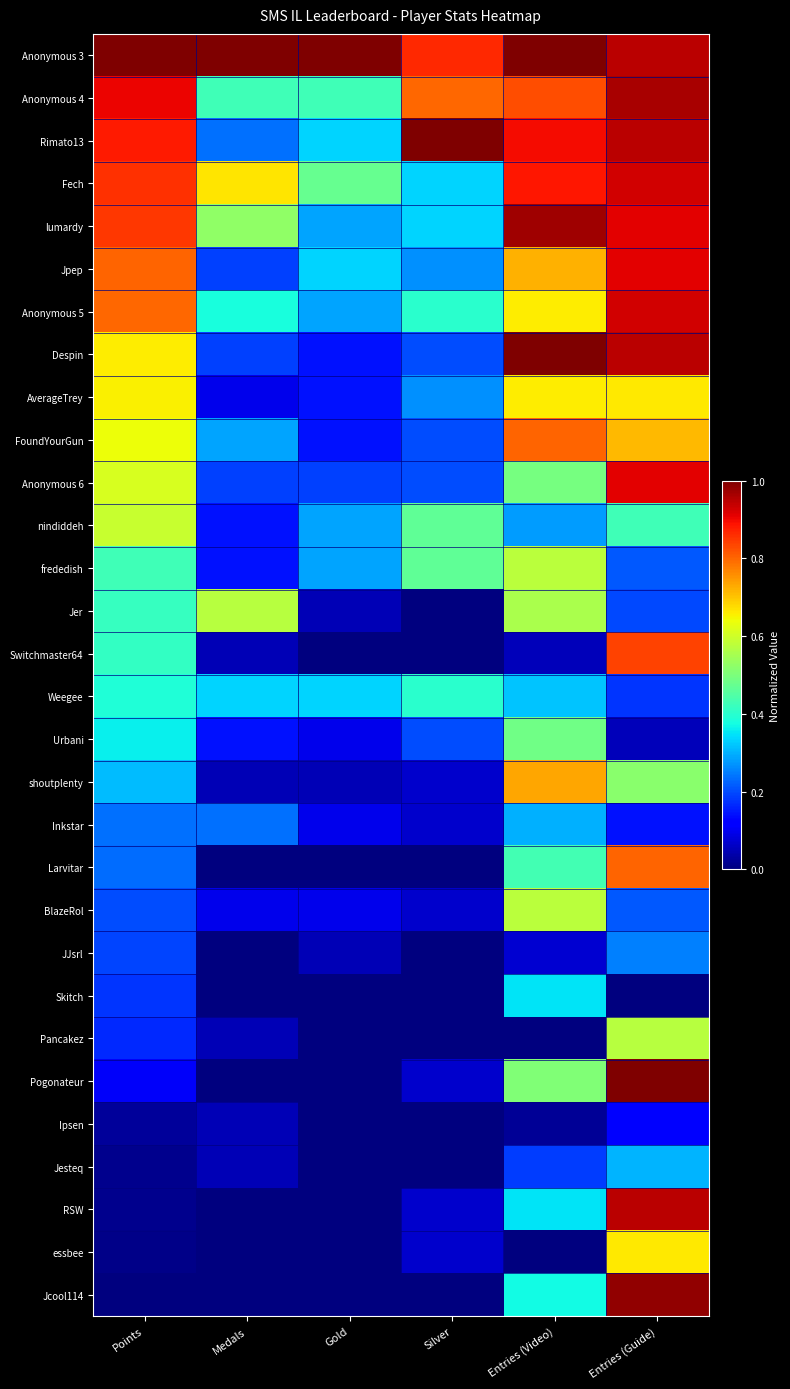

Reading left to right, what are all the values shown in this chart?

Anonymous 3: Points=1.0	Medals=1.0	Gold=1.0	Silver=0.9	Entries (Video)=1.0	Entries (Guide)=0.9
Anonymous 4: Points=0.9	Medals=0.4	Gold=0.4	Silver=0.8	Entries (Video)=0.8	Entries (Guide)=1.0
Rimato13: Points=0.9	Medals=0.2	Gold=0.3	Silver=1.0	Entries (Video)=0.9	Entries (Guide)=0.9
Fech: Points=0.9	Medals=0.7	Gold=0.5	Silver=0.3	Entries (Video)=0.9	Entries (Guide)=0.9
lumardy: Points=0.8	Medals=0.5	Gold=0.3	Silver=0.3	Entries (Video)=1.0	Entries (Guide)=0.9
Jpep: Points=0.8	Medals=0.2	Gold=0.3	Silver=0.3	Entries (Video)=0.7	Entries (Guide)=0.9
Anonymous 5: Points=0.8	Medals=0.4	Gold=0.3	Silver=0.4	Entries (Video)=0.7	Entries (Guide)=0.9
Despin: Points=0.7	Medals=0.2	Gold=0.1	Silver=0.2	Entries (Video)=1.0	Entries (Guide)=0.9
AverageTrey: Points=0.7	Medals=0.1	Gold=0.1	Silver=0.3	Entries (Video)=0.7	Entries (Guide)=0.7
FoundYourGun: Points=0.6	Medals=0.3	Gold=0.1	Silver=0.2	Entries (Video)=0.8	Entries (Guide)=0.7
Anonymous 6: Points=0.6	Medals=0.2	Gold=0.2	Silver=0.2	Entries (Video)=0.5	Entries (Guide)=0.9
nindiddeh: Points=0.6	Medals=0.1	Gold=0.3	Silver=0.5	Entries (Video)=0.3	Entries (Guide)=0.4
frededish: Points=0.4	Medals=0.1	Gold=0.3	Silver=0.5	Entries (Video)=0.6	Entries (Guide)=0.2
Jer: Points=0.4	Medals=0.6	Gold=0.0	Silver=0.0	Entries (Video)=0.6	Entries (Guide)=0.2
Switchmaster64: Points=0.4	Medals=0.0	Gold=0.0	Silver=0.0	Entries (Video)=0.1	Entries (Guide)=0.8
Weegee: Points=0.4	Medals=0.3	Gold=0.3	Silver=0.4	Entries (Video)=0.3	Entries (Guide)=0.2
Urbani: Points=0.4	Medals=0.1	Gold=0.1	Silver=0.2	Entries (Video)=0.5	Entries (Guide)=0.1
shoutplenty: Points=0.3	Medals=0.0	Gold=0.0	Silver=0.1	Entries (Video)=0.7	Entries (Guide)=0.5
Inkstar: Points=0.2	Medals=0.2	Gold=0.1	Silver=0.1	Entries (Video)=0.3	Entries (Guide)=0.1
Larvitar: Points=0.2	Medals=0.0	Gold=0.0	Silver=0.0	Entries (Video)=0.4	Entries (Guide)=0.8
BlazeRol: Points=0.2	Medals=0.1	Gold=0.1	Silver=0.1	Entries (Video)=0.6	Entries (Guide)=0.2
JJsrl: Points=0.2	Medals=0.0	Gold=0.0	Silver=0.0	Entries (Video)=0.1	Entries (Guide)=0.2
Skitch: Points=0.2	Medals=0.0	Gold=0.0	Silver=0.0	Entries (Video)=0.4	Entries (Guide)=0.0
Pancakez: Points=0.2	Medals=0.0	Gold=0.0	Silver=0.0	Entries (Video)=0.0	Entries (Guide)=0.6
Pogonateur: Points=0.1	Medals=0.0	Gold=0.0	Silver=0.1	Entries (Video)=0.5	Entries (Guide)=1.0
Ipsen: Points=0.0	Medals=0.0	Gold=0.0	Silver=0.0	Entries (Video)=0.0	Entries (Guide)=0.1
Jesteq: Points=0.0	Medals=0.0	Gold=0.0	Silver=0.0	Entries (Video)=0.2	Entries (Guide)=0.3
RSW: Points=0.0	Medals=0.0	Gold=0.0	Silver=0.1	Entries (Video)=0.4	Entries (Guide)=0.9
essbee: Points=0.0	Medals=0.0	Gold=0.0	Silver=0.1	Entries (Video)=0.0	Entries (Guide)=0.7
Jcool114: Points=0.0	Medals=0.0	Gold=0.0	Silver=0.0	Entries (Video)=0.4	Entries (Guide)=1.0